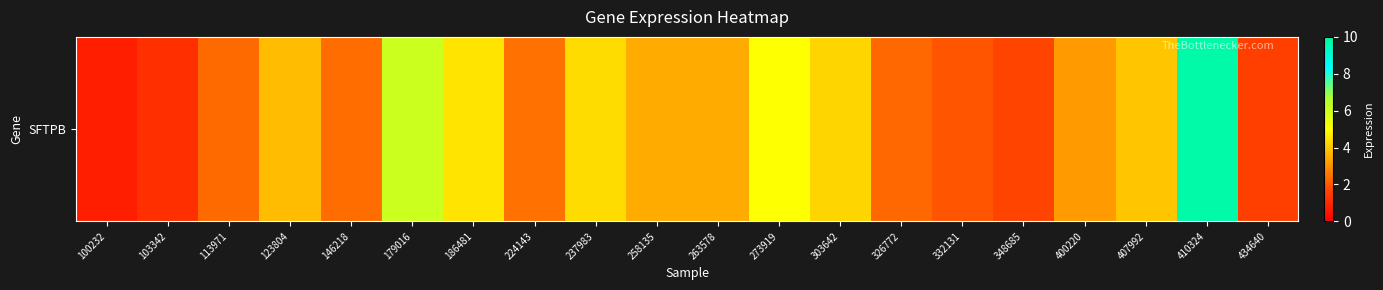

Reading left to right, transcribe all the data shown in this chart.

100232=0.8	103342=1.2	113971=2.3	123804=3.8	146218=2.4	179016=6.0	186481=4.5	224143=2.5	237983=4.3	258135=3.5	263578=3.5	273919=5.0	303642=4.2	326772=2.3	332131=2.0	348685=1.6	400220=3.2	407992=4.0	410324=9.7	434640=1.5